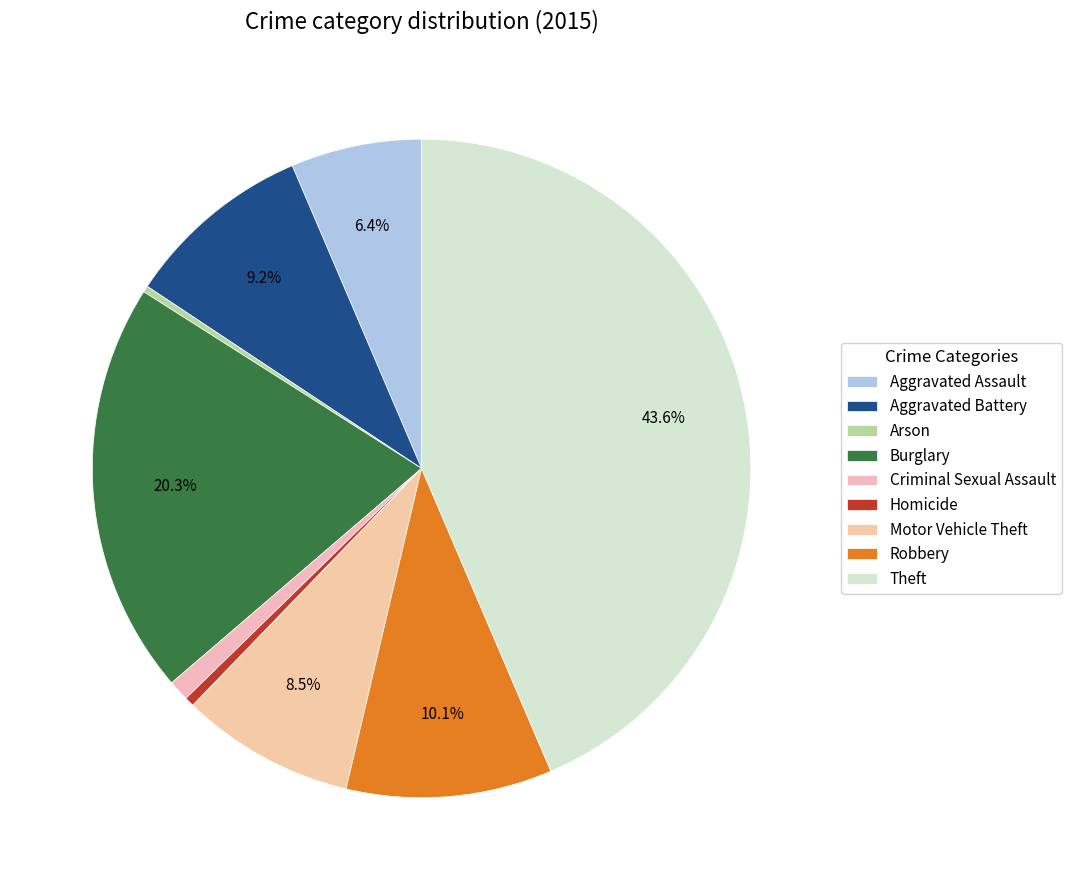

To the nearest percent, what is the difference between the largest and smallest slice percentages?

43%